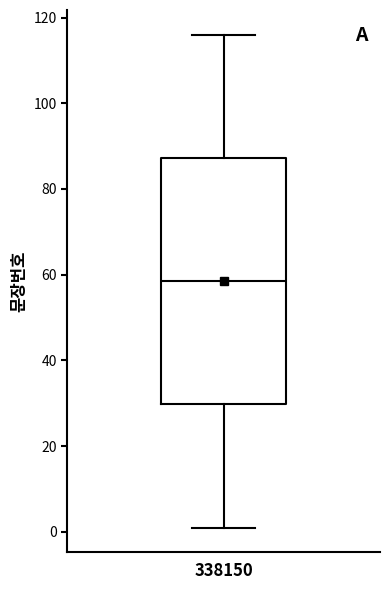

Read this box plot against the y-axis: the position of the median line, the range covered by the box, and the ends of both whiskers. The values are not printed on the chart, so give them approximately, as read against the axis.

median 58, box 30 to 88, whiskers 2 to 116